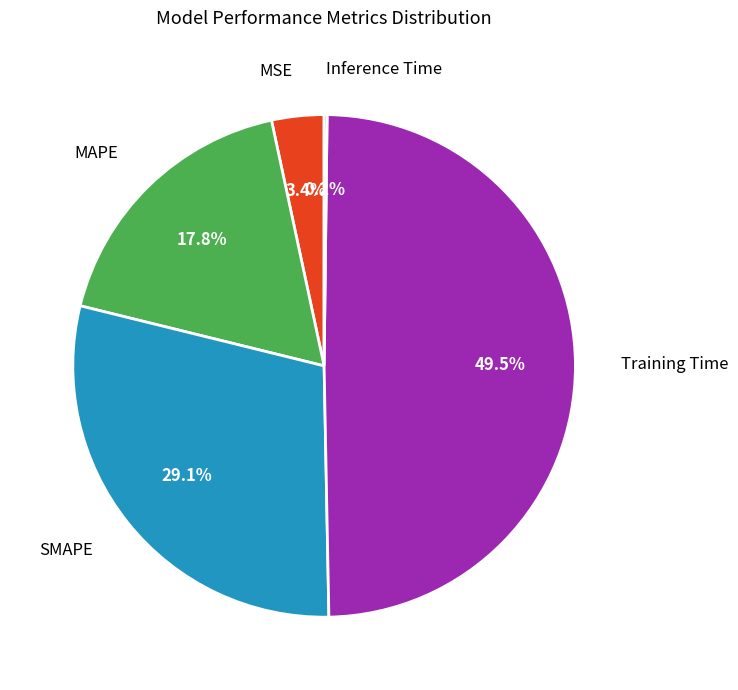

Is there a majority slice in this chart?

No